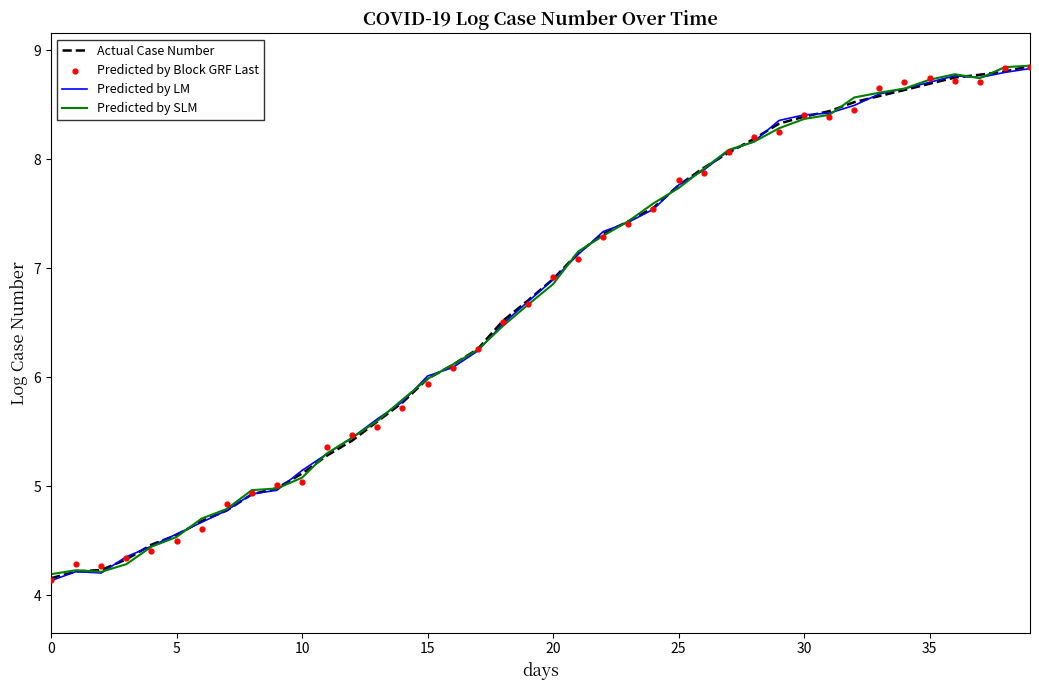

What is the total value across all series at 17?

25.0